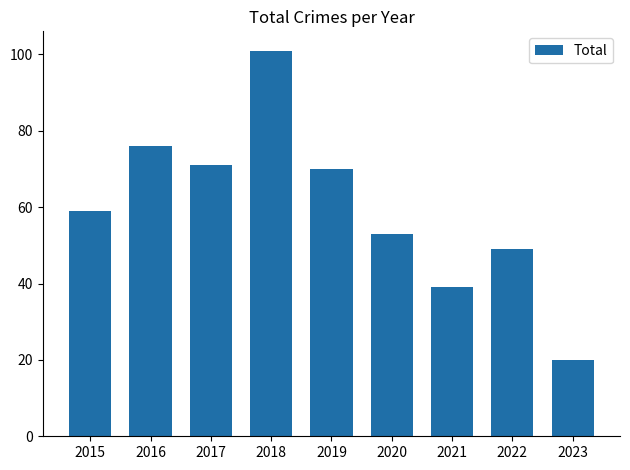

Count the number of categories in the chart.

9